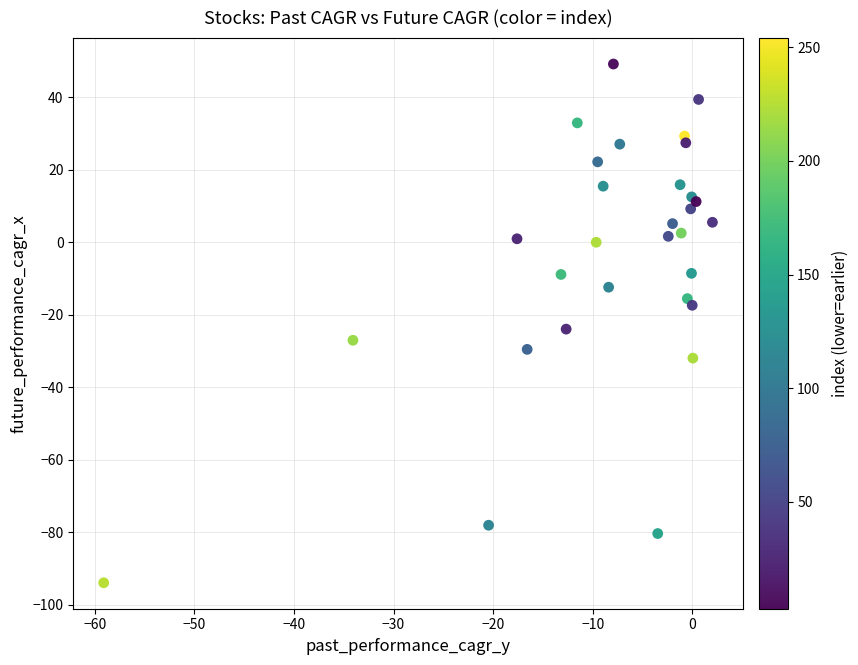

What Y value in the scatter plot is closest to -22?

-23.9